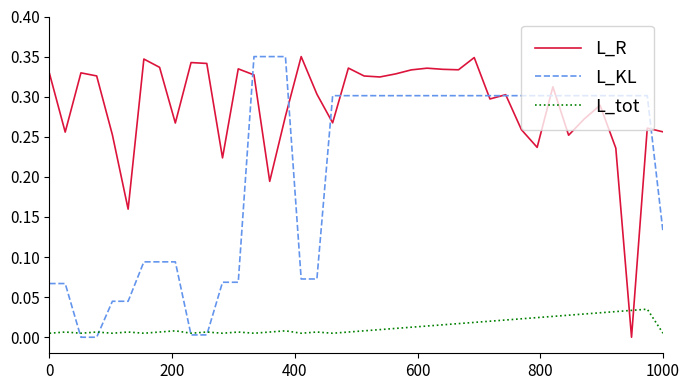

Which series has the largest total across all categories?

L_R